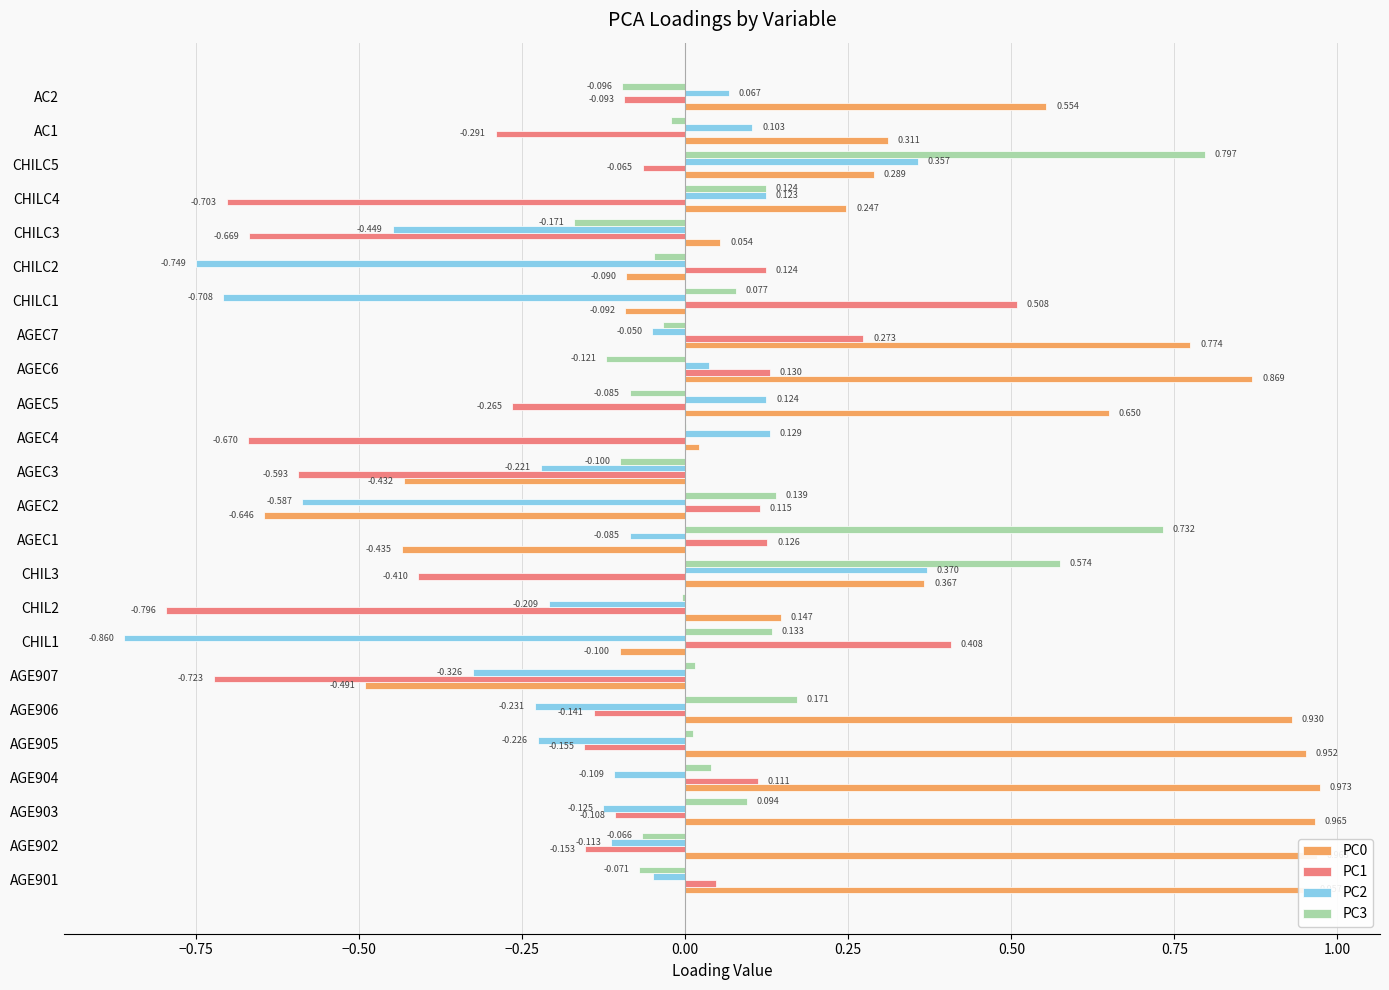

Is the value of PC1 at CHIL3 greater than the value of PC0 at AGEC5?

No